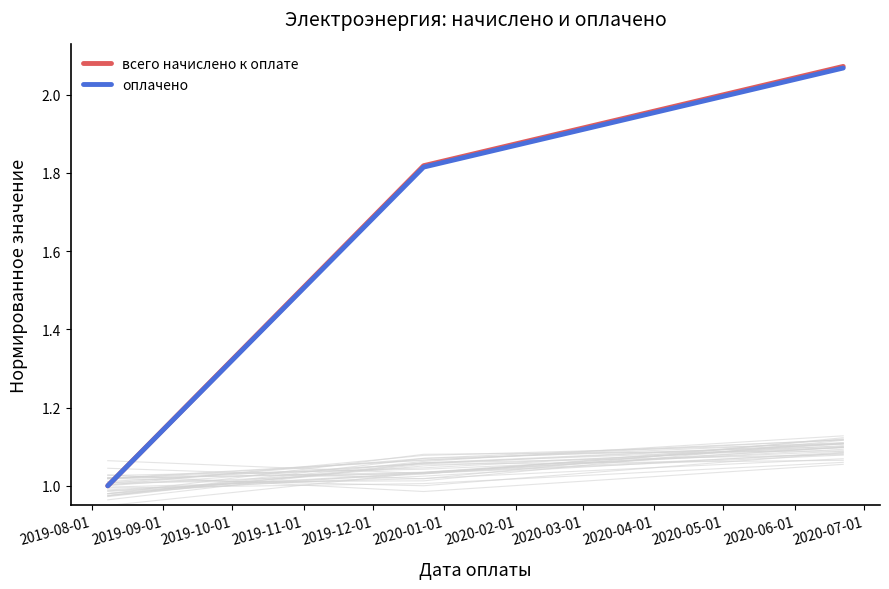

Which series has the largest total across all categories?

всего начислено к оплате